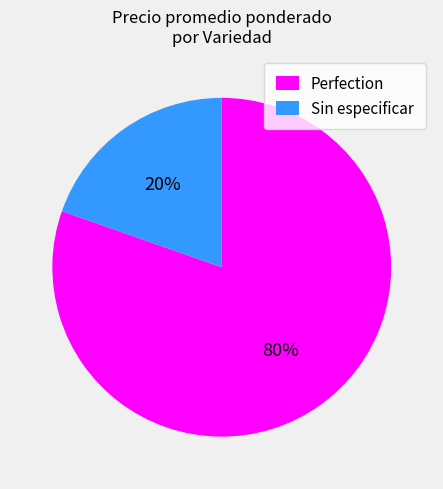

What is the largest slice in the pie chart?

Perfection